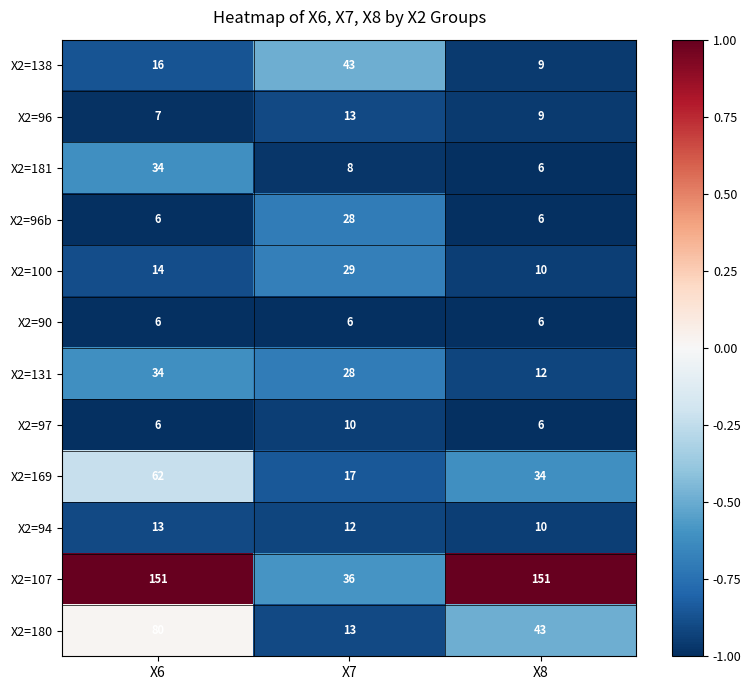

What is the difference between the highest and lowest values at X7?

37